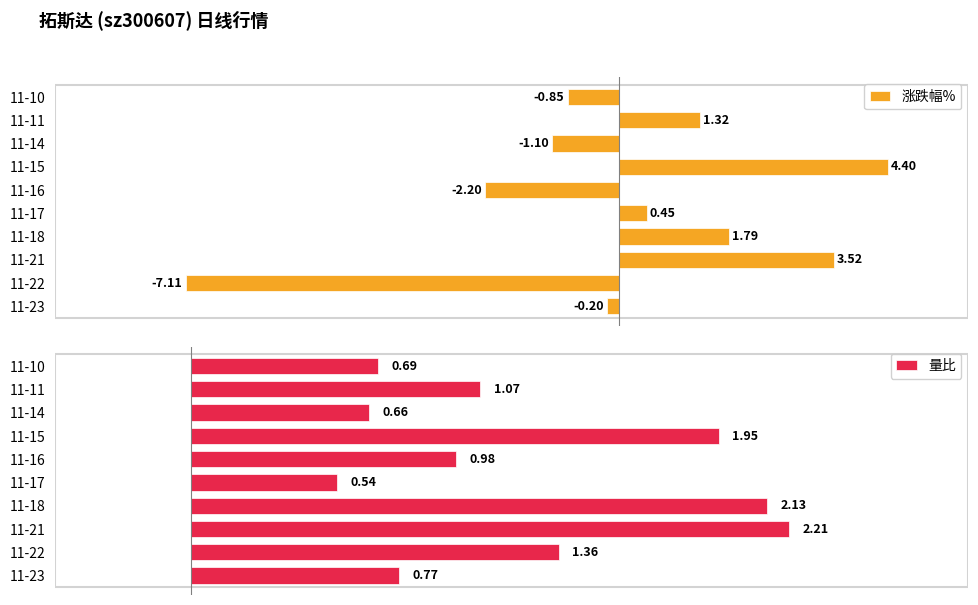

True or false: 量比 has a value of 0.2 at 11-17.

False